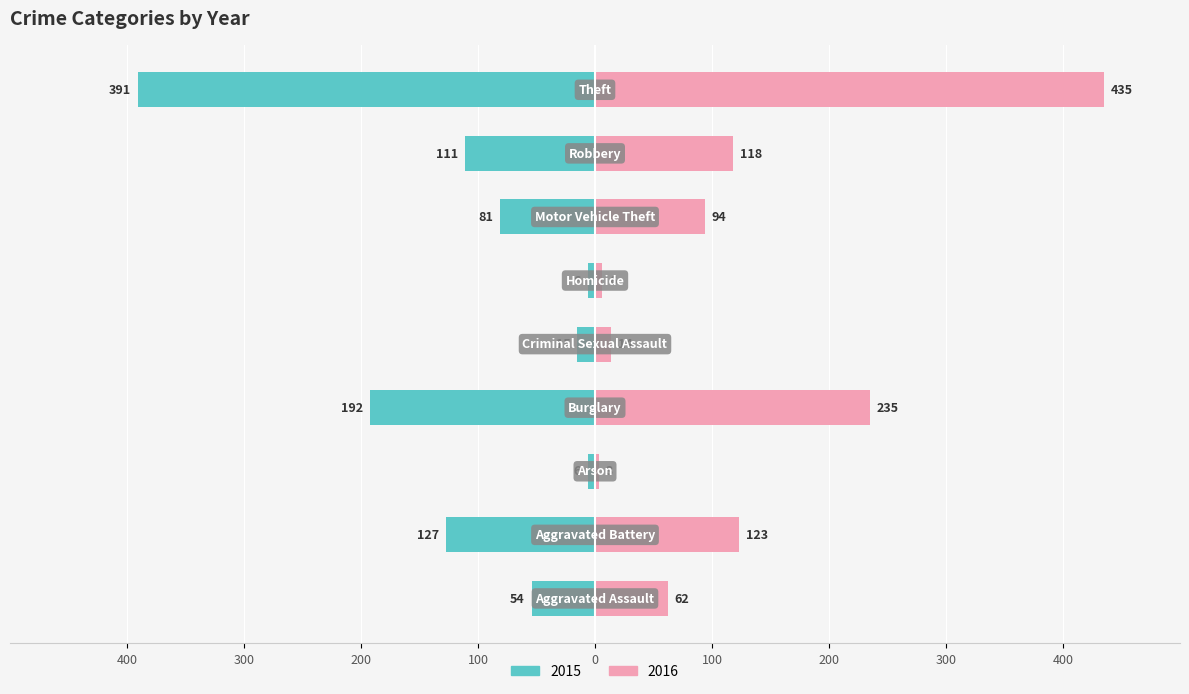

What is the sum of the 2016 values at Robbery and Theft?

553